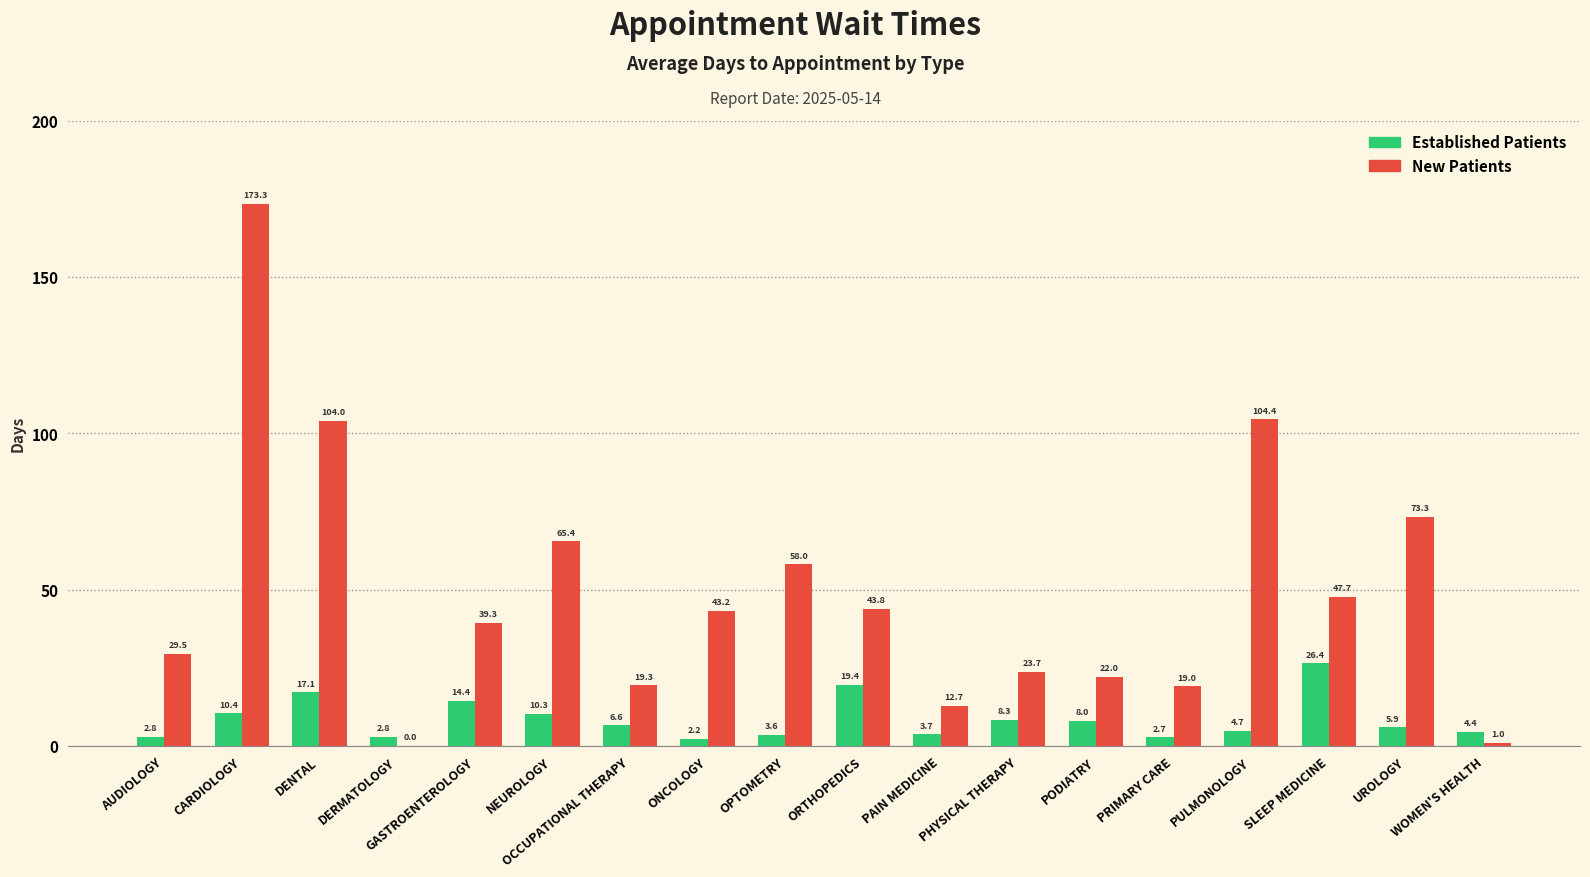

What are all the series names shown in the legend?

Established Patients, New Patients